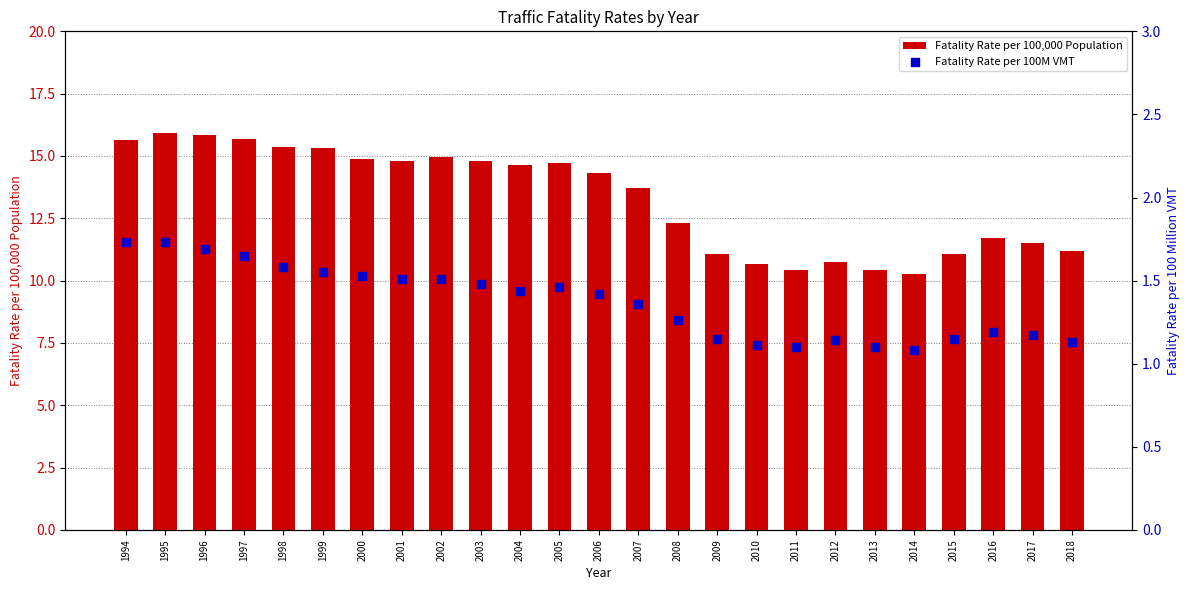

Is the value of Fatality Rate per 100,000 Population at 2014 greater than the value of Fatality Rate per 100M VMT at 1999?

Yes